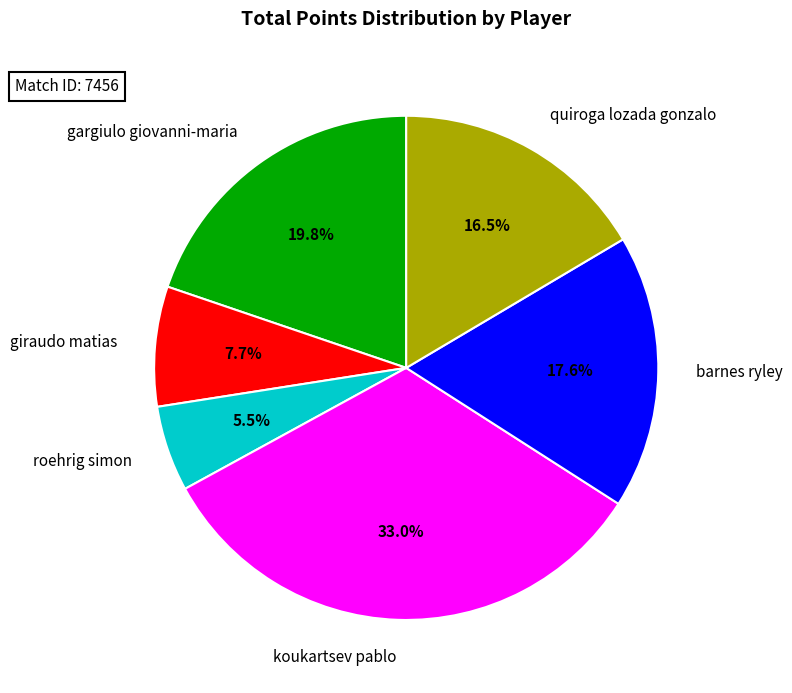

Which category has the biggest portion of the pie?

koukartsev pablo